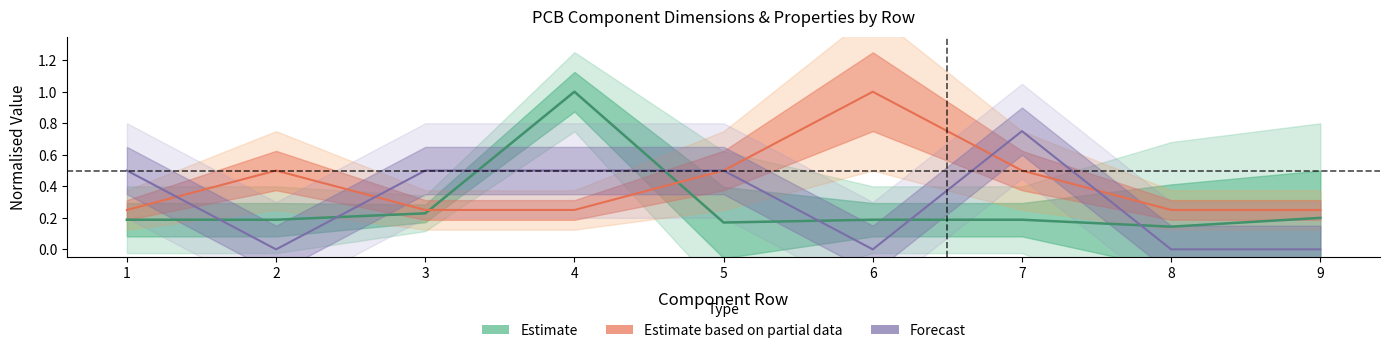

Reading right to left, extract all data points from this chart.

Footprint X-Size: 9=0.2	8=0.1	7=0.2	6=0.2	5=0.2	4=1.0	3=0.2	2=0.2	1=0.2
Quantity Per PCB: 9=0.2	8=0.2	7=0.5	6=1.0	5=0.5	4=0.2	3=0.2	2=0.5	1=0.2
Footprint Rot: 9=0.0	8=0.0	7=0.8	6=0.0	5=0.5	4=0.5	3=0.5	2=0.0	1=0.5